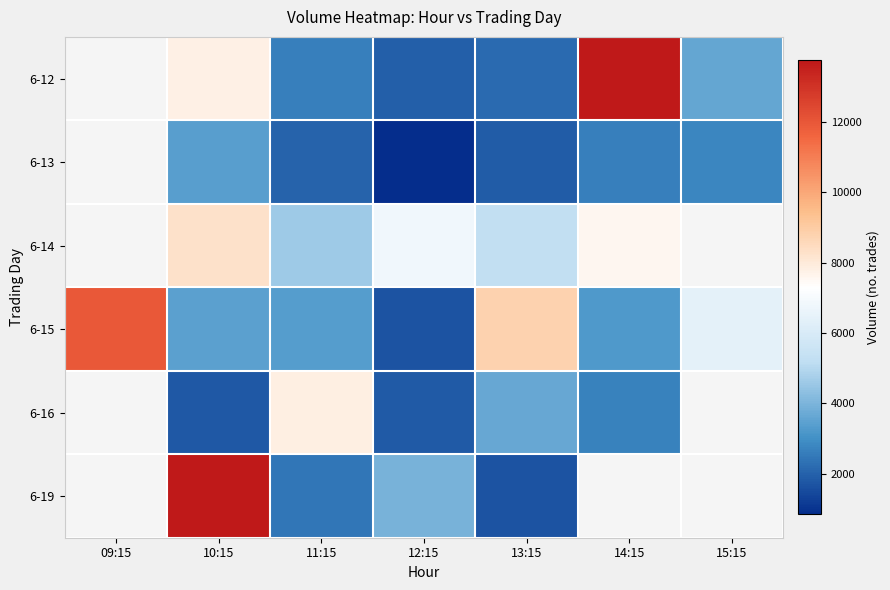

Is the value of 6-19 at 14:15 greater than the value of 6-12 at 12:15?

No